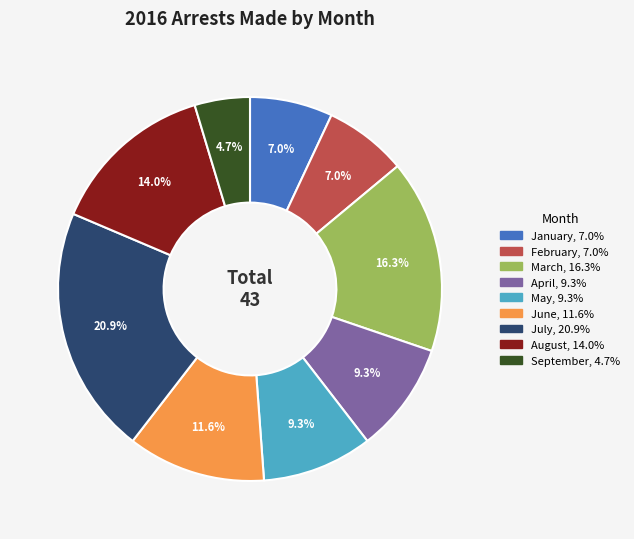

To the nearest percent, what is the difference between the largest and smallest slice percentages?

16%